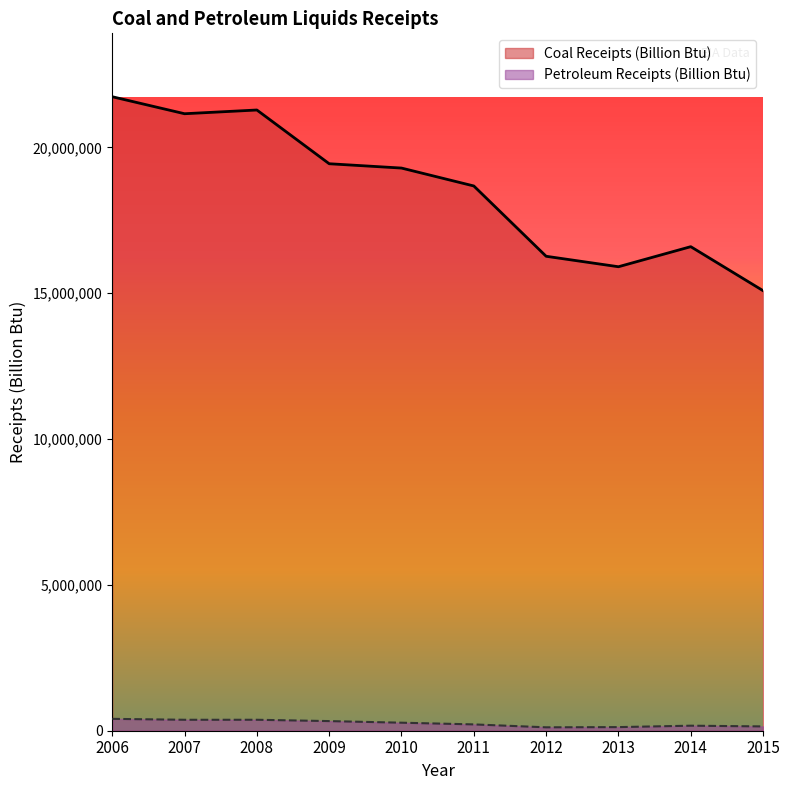

At which category is the sum across all series the highest?

2006